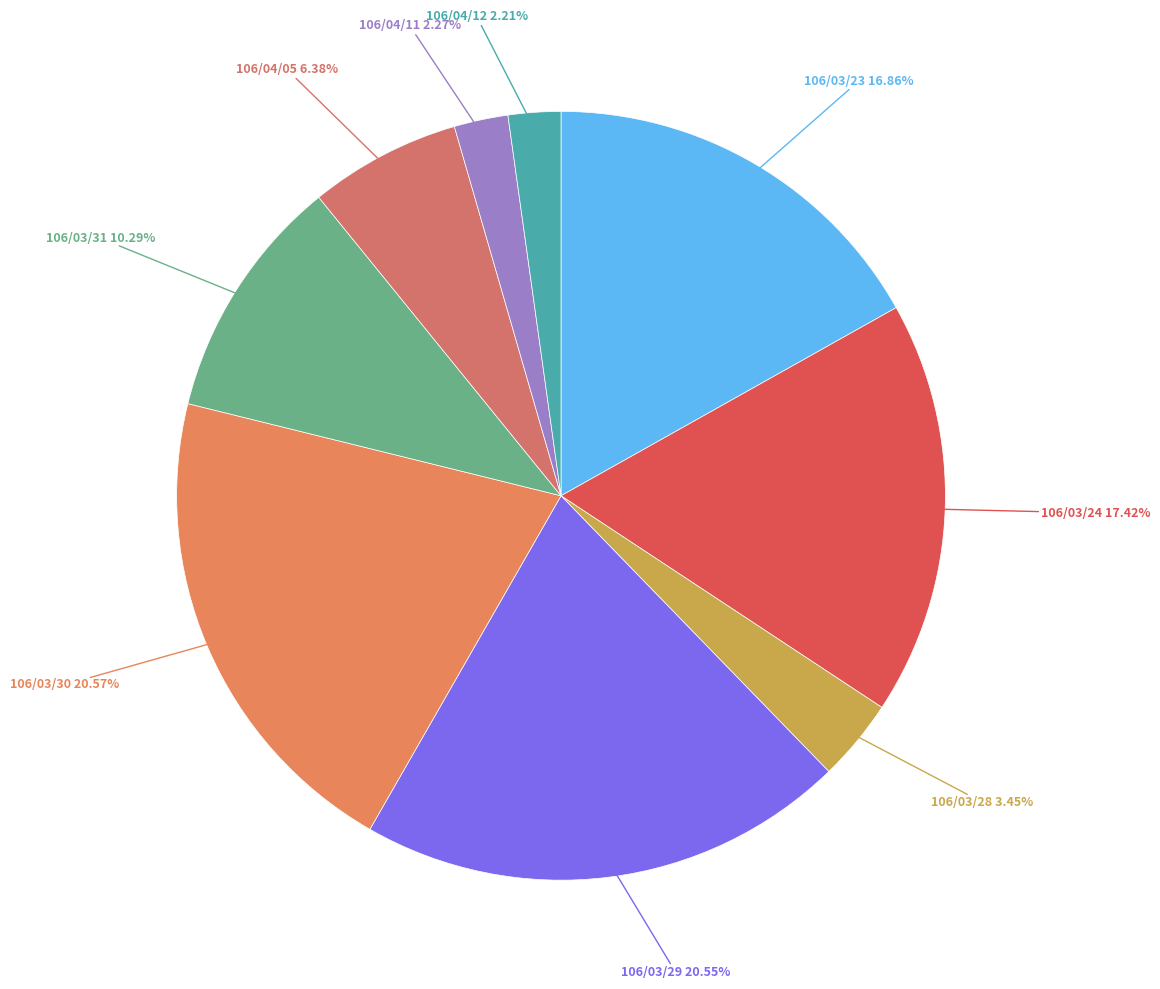

Count the number of slices in the pie.

9